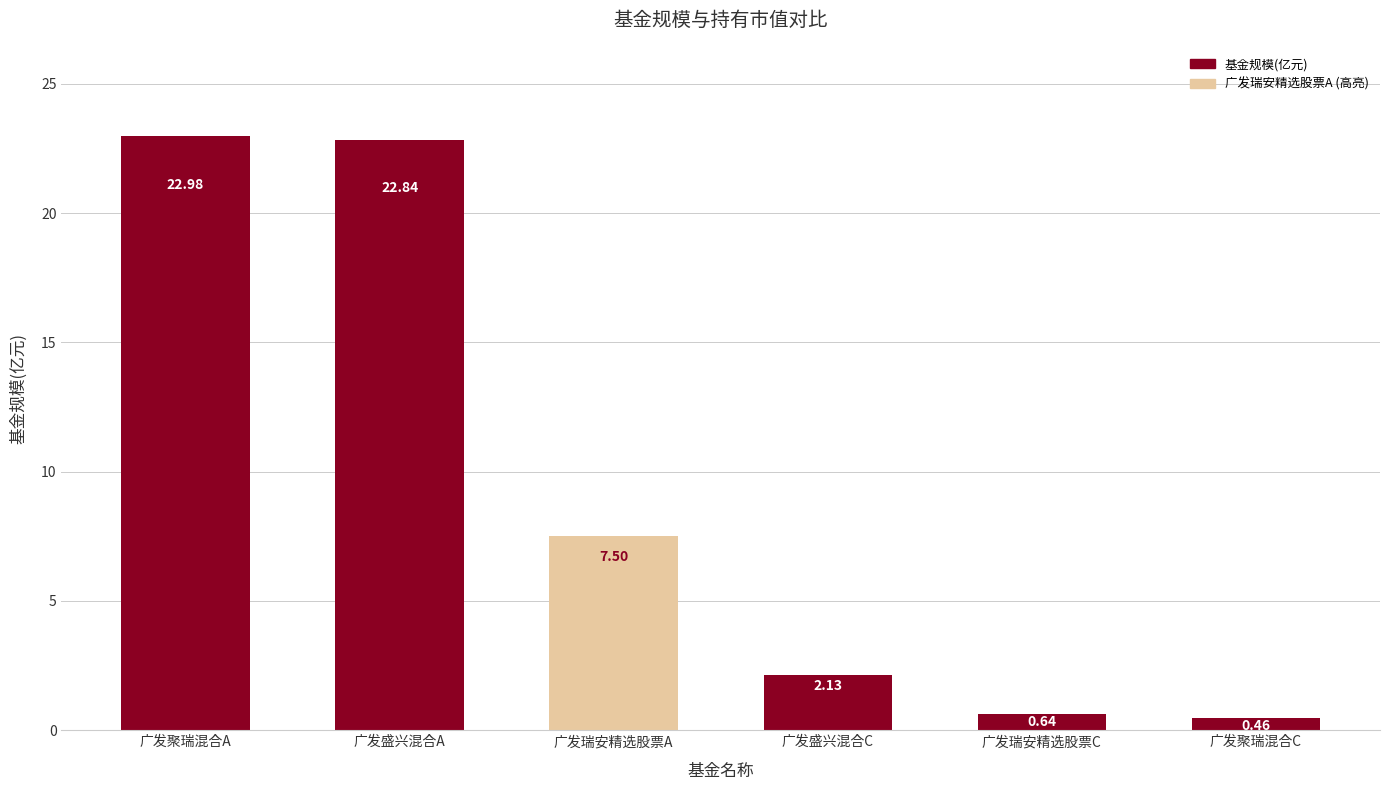

What position from the right is 广发盛兴混合C?

3